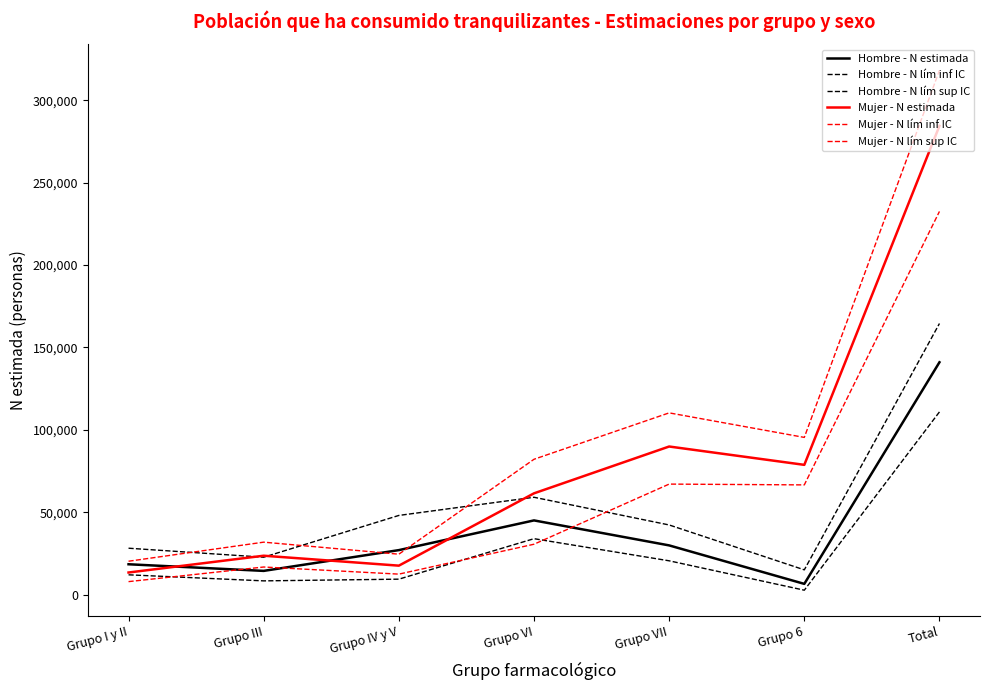

Does the chart display data point markers on the line(s)?

No